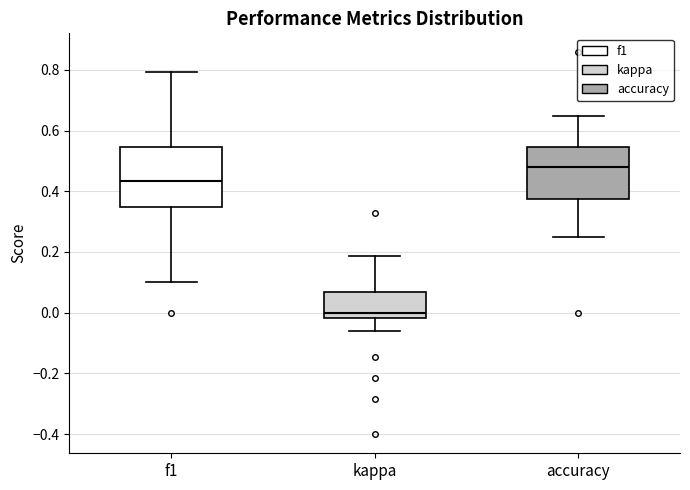

Comparing the boxes themselves (not the whiskers), which one is the tallest?

f1